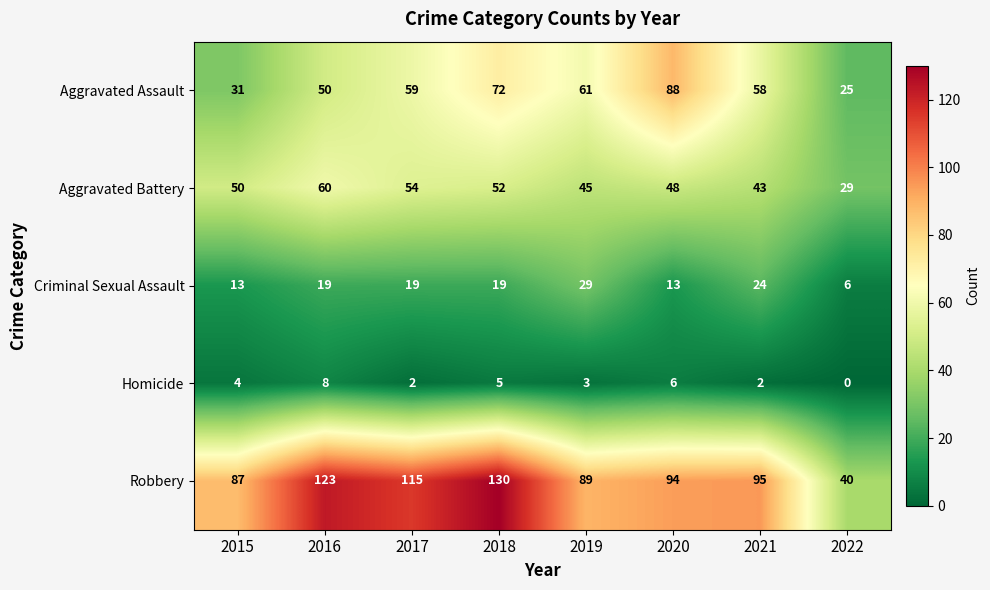

What is the approximate value of Aggravated Assault at 2022?

25